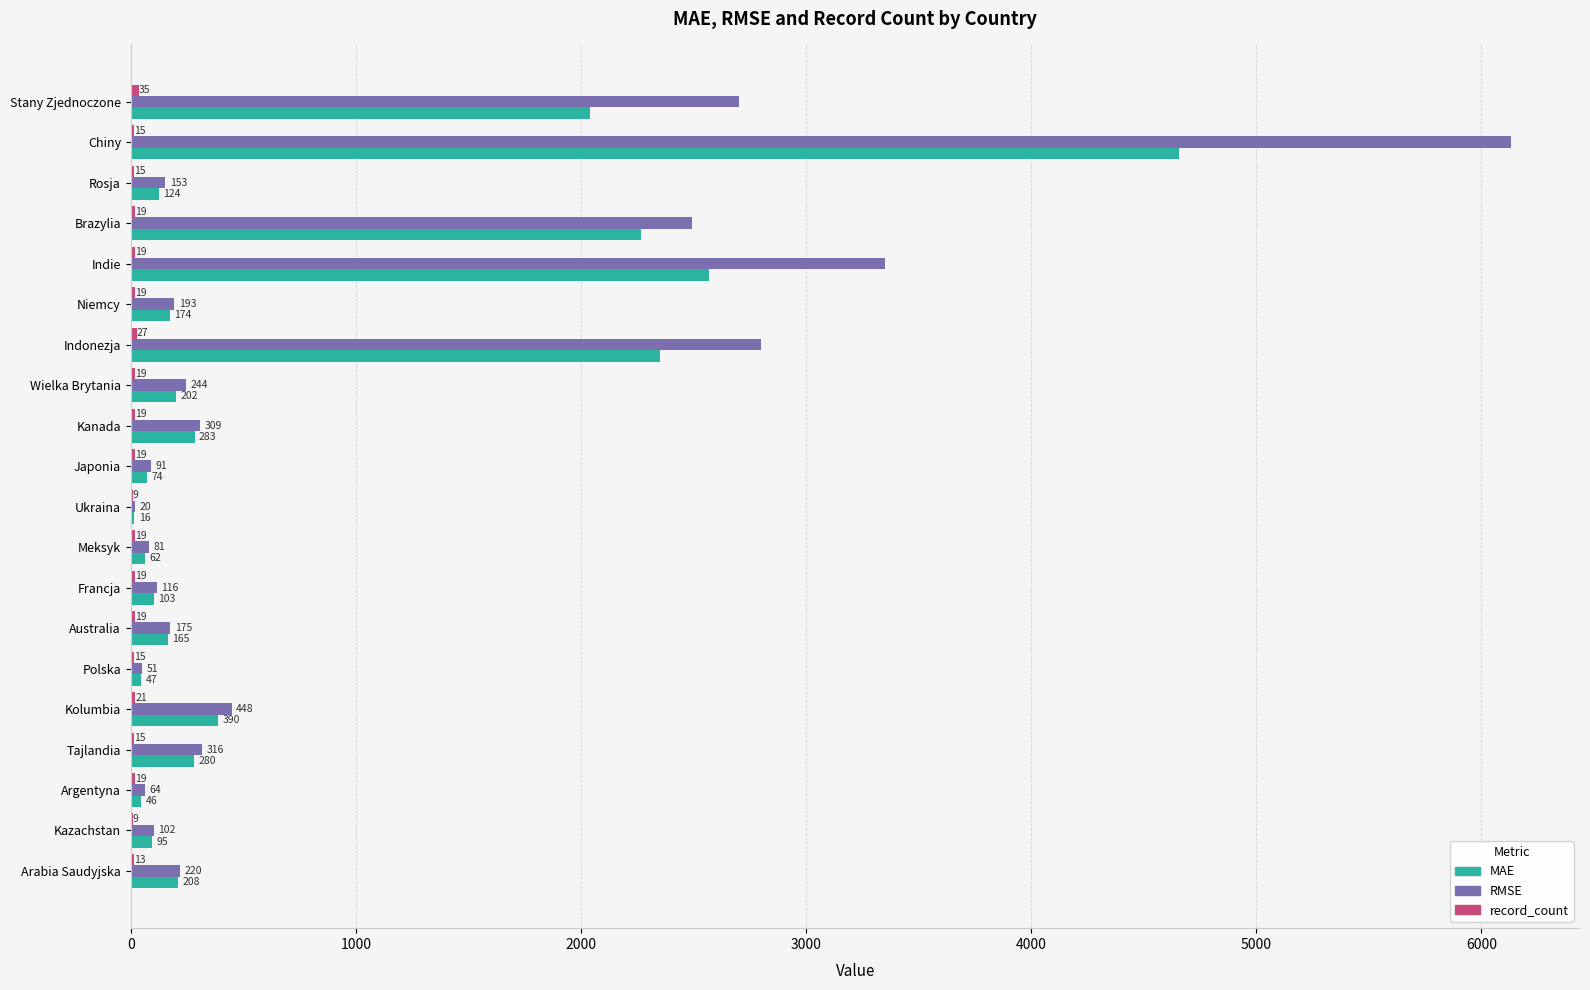

Count the number of data series in this chart.

3